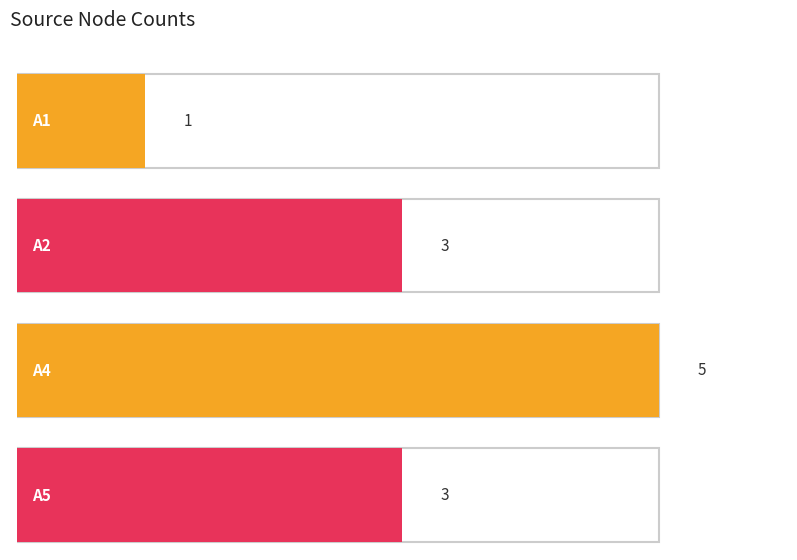

What is the value of the 1st bar from the left?

1